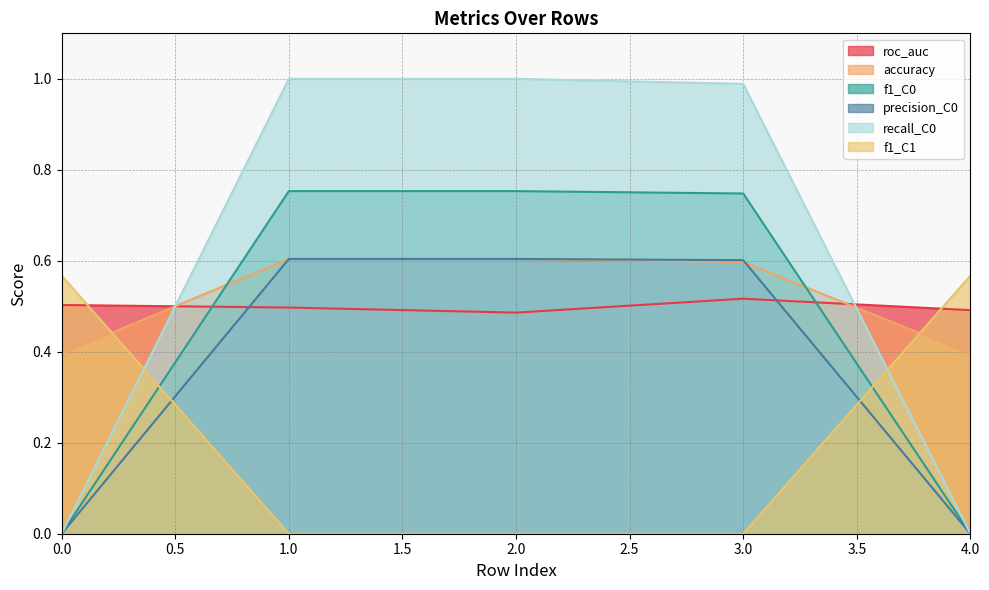

Is it true that f1_C0 equals 0.0 at 0.0?

True